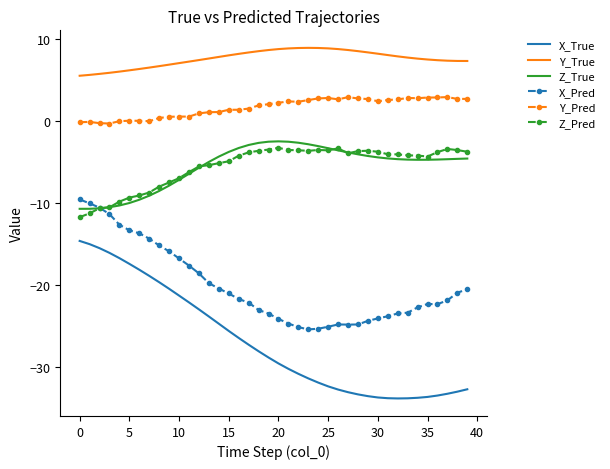

What is the average value of the Y_Pred series?

1.6